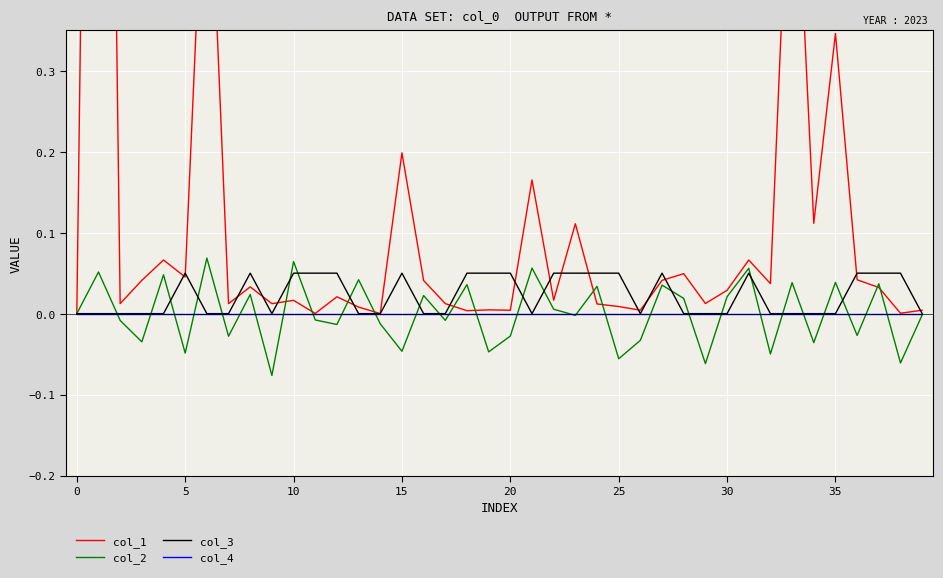

Between −5 and 17, which series saw the biggest shift?

col_1